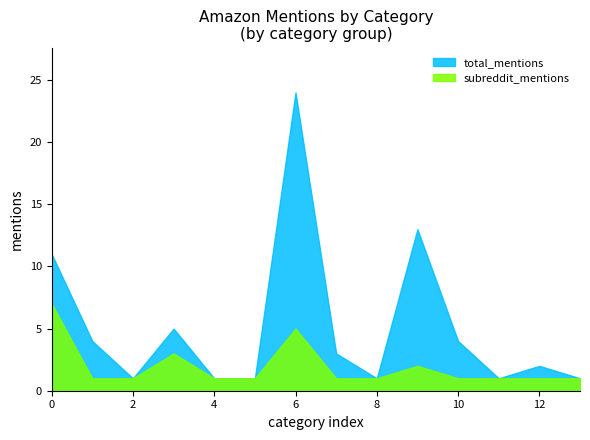

Which series has the largest range (max minus min)?

total_mentions